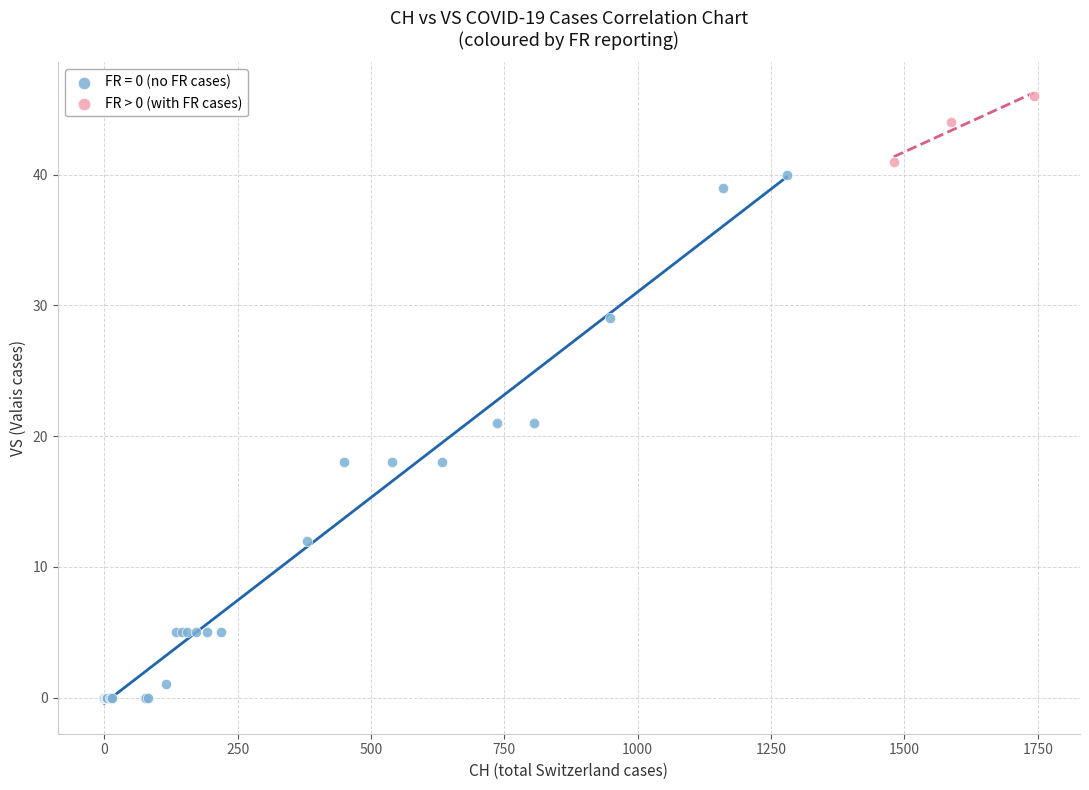

Which series has the widest spread of Y values?

FR = 0 (no FR cases)